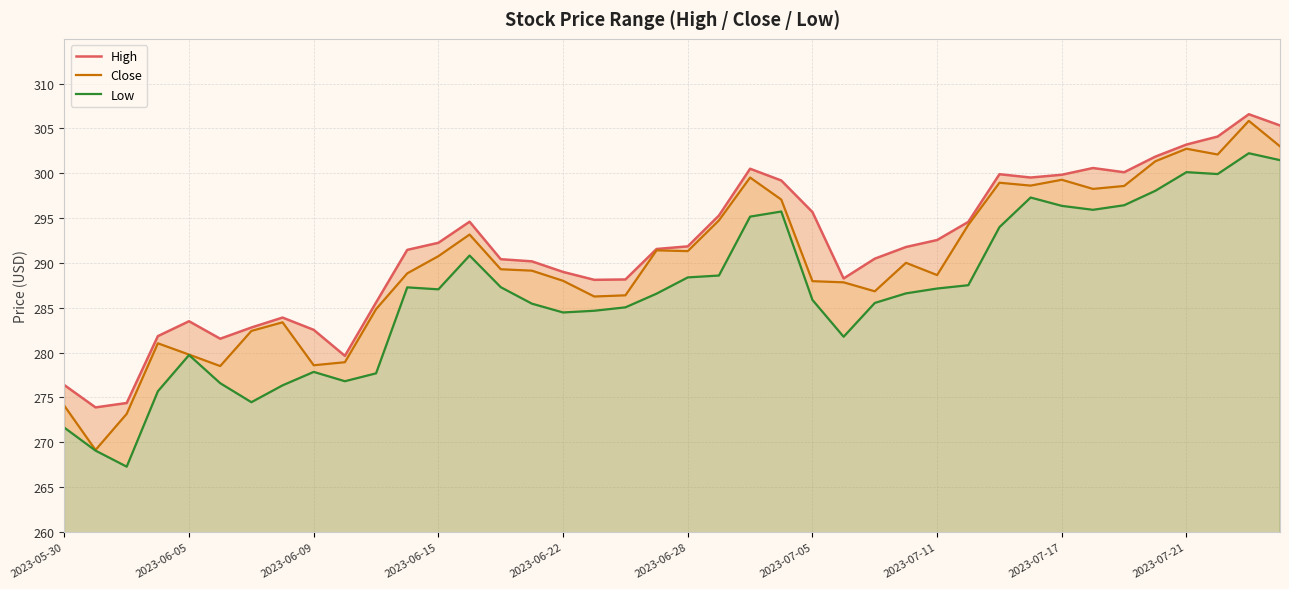

Does the chart display data point markers on the line(s)?

No